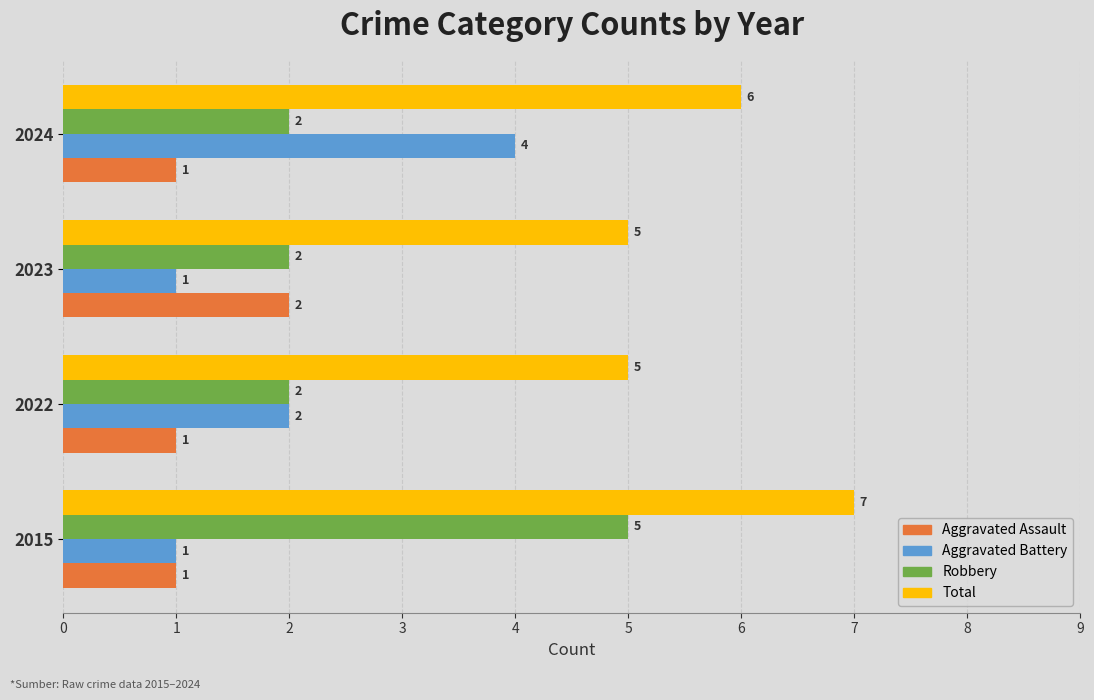

At 2024, list the series in order from smallest to largest.

Aggravated Assault, Robbery, Aggravated Battery, Total